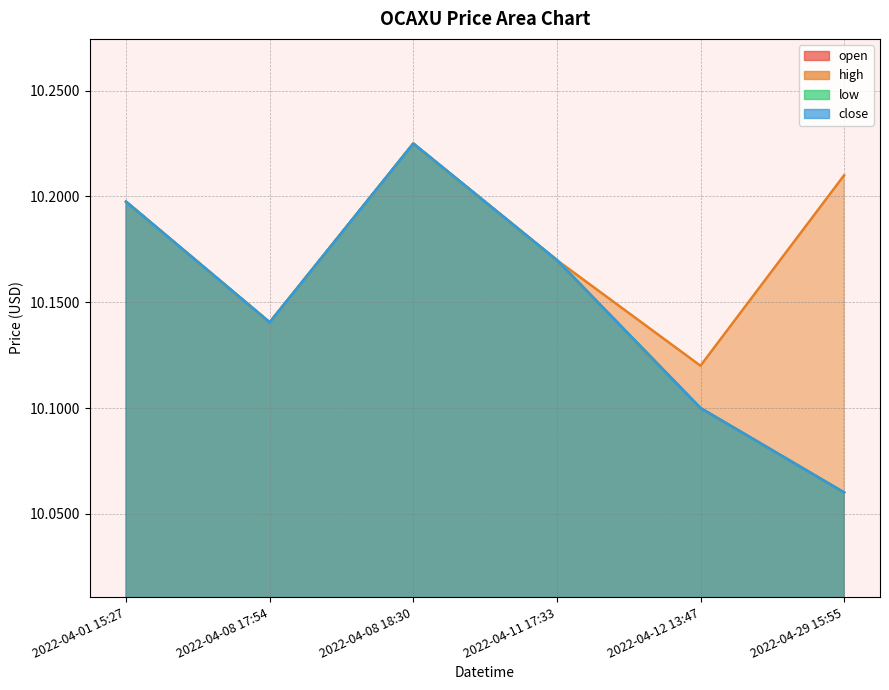

What is the average value of the high series?

10.2